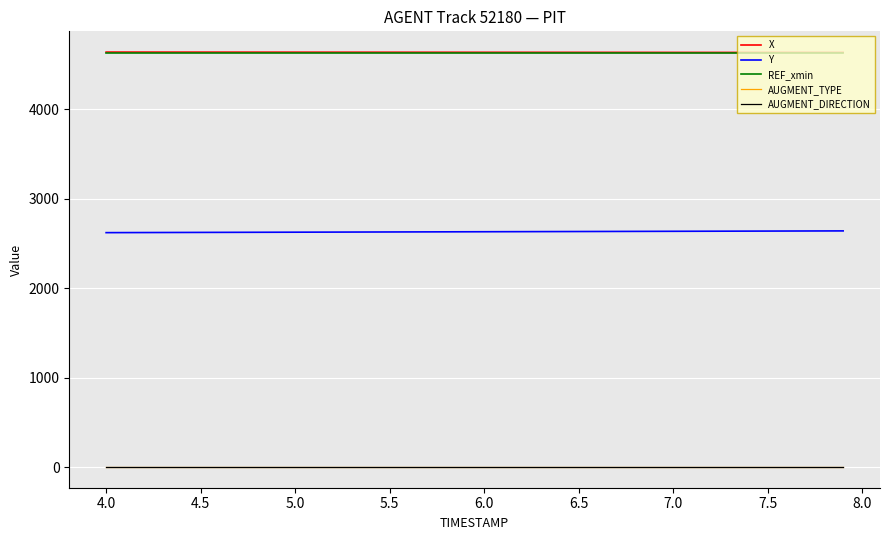

What is the sum of all REF_xmin values?

185473.6